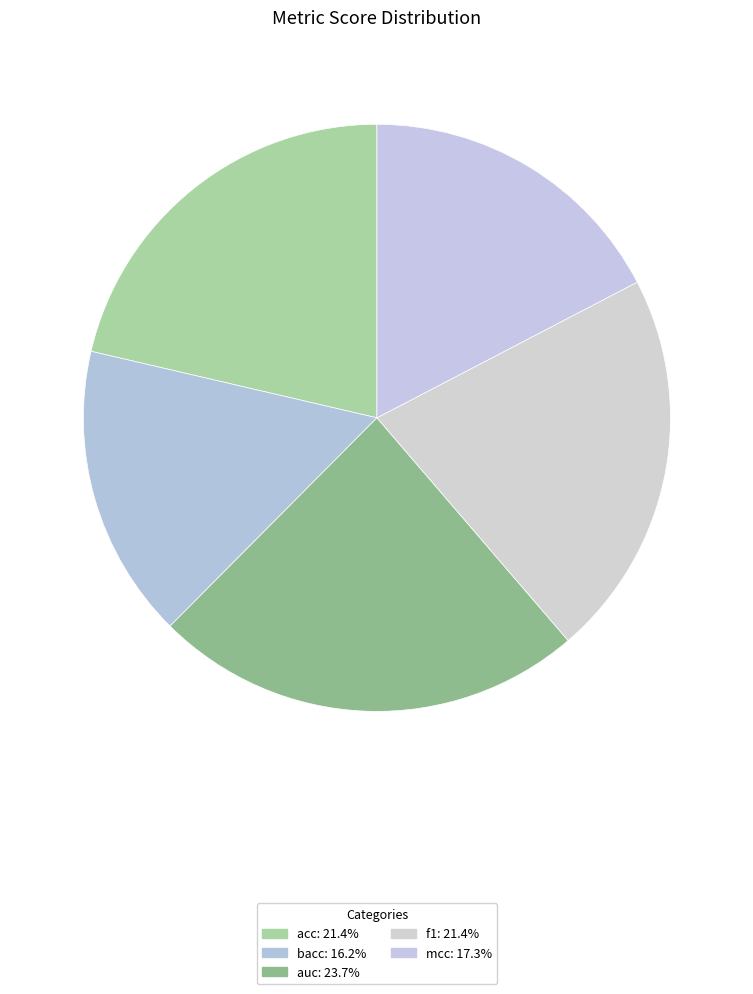

What is the largest slice in the pie chart?

auc